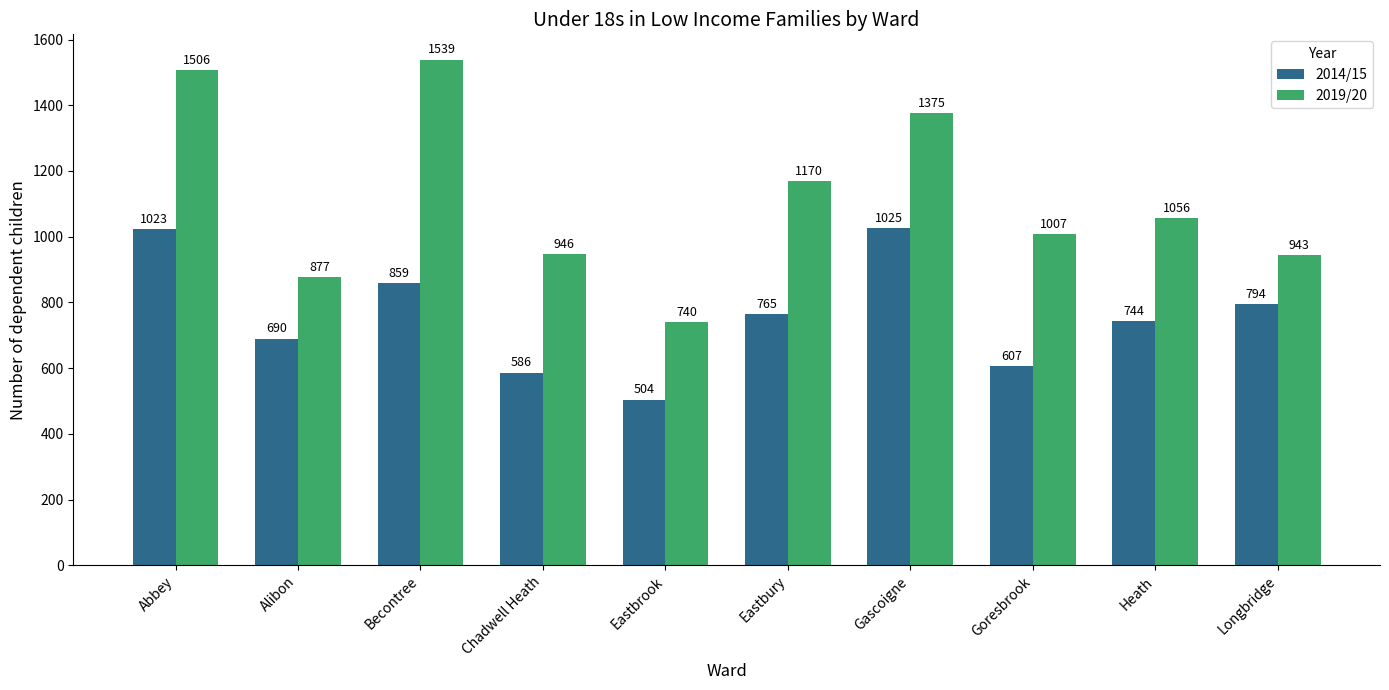

What is the maximum value shown in the chart?

1539